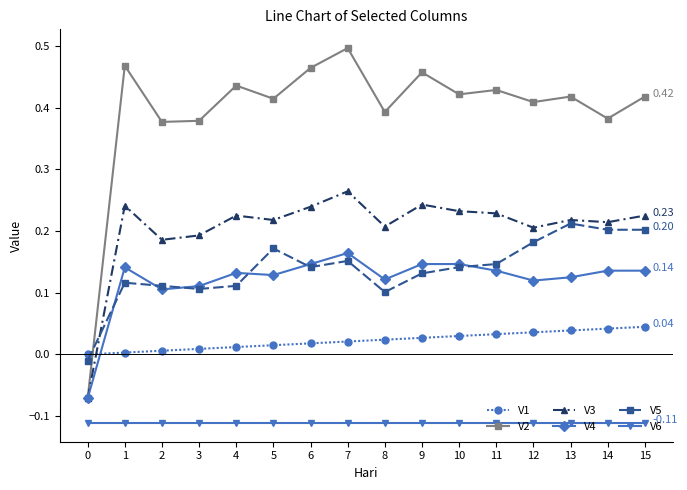

How many lines are shown in the chart?

6